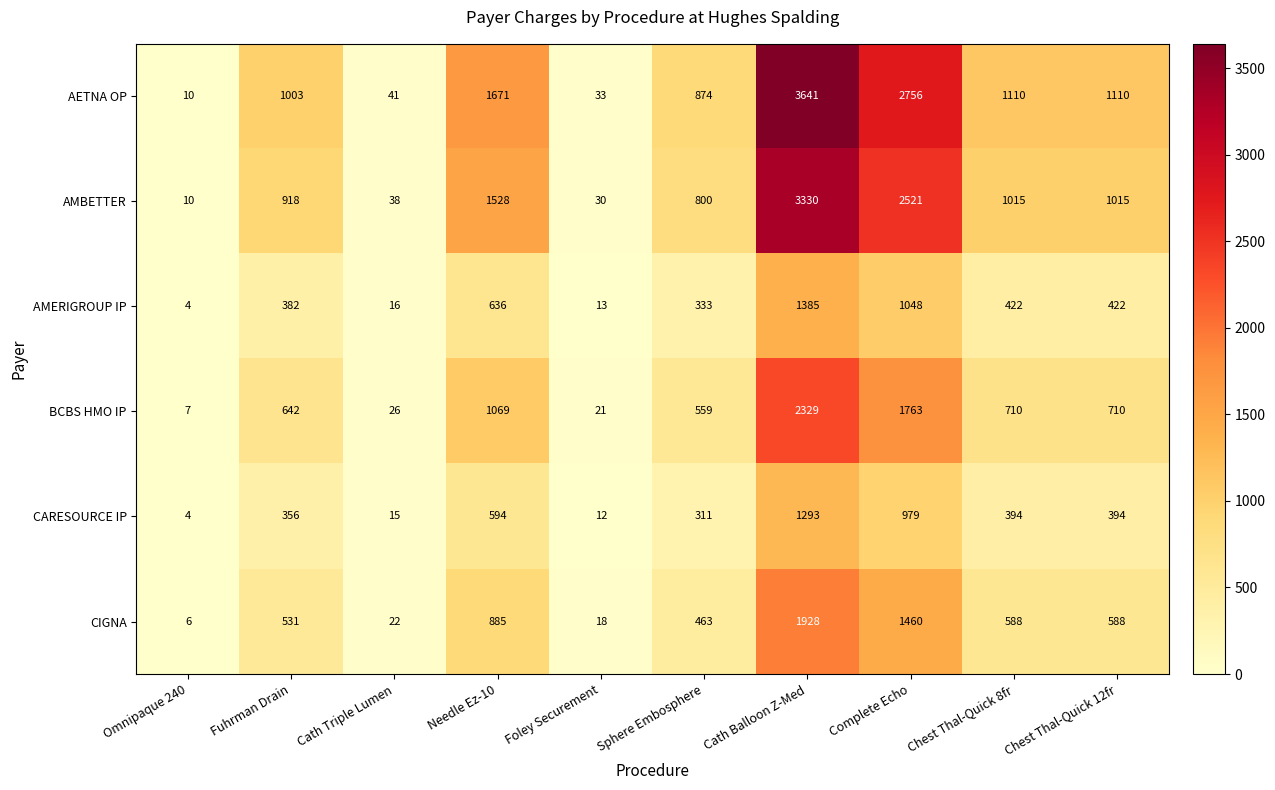

What is the difference between the second highest and minimum values in the CIGNA series?

1454